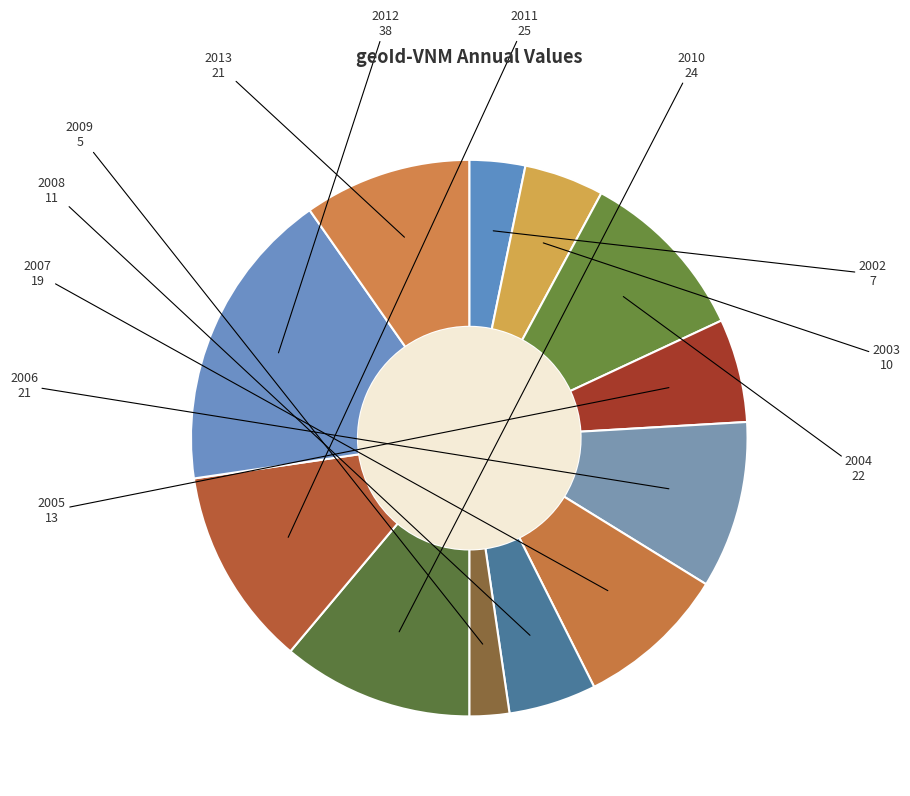

Is the sum of 2013 and 2012 greater than half?

No